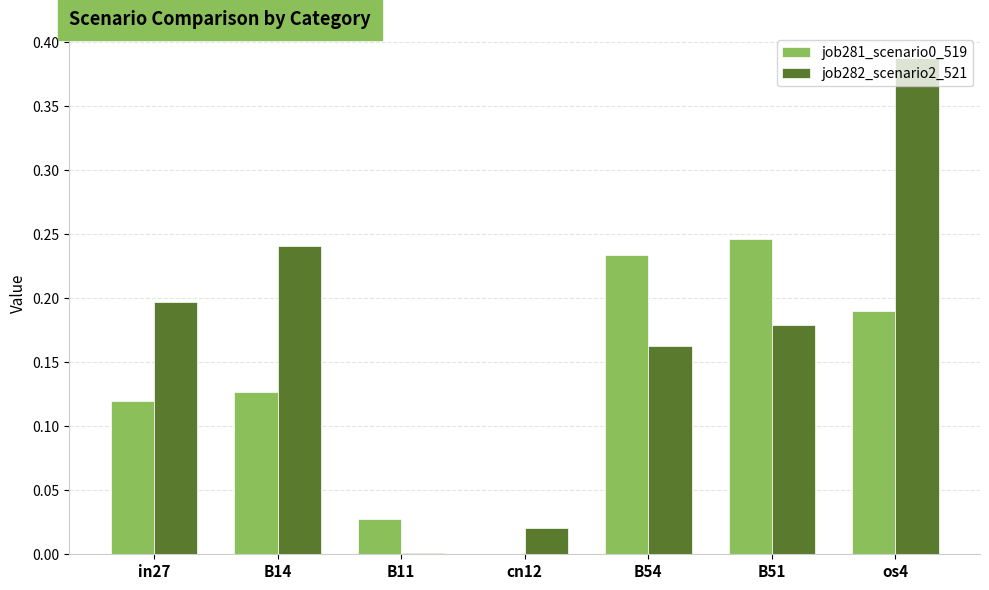

What is the sum of all job281_scenario0_519 values?

0.9